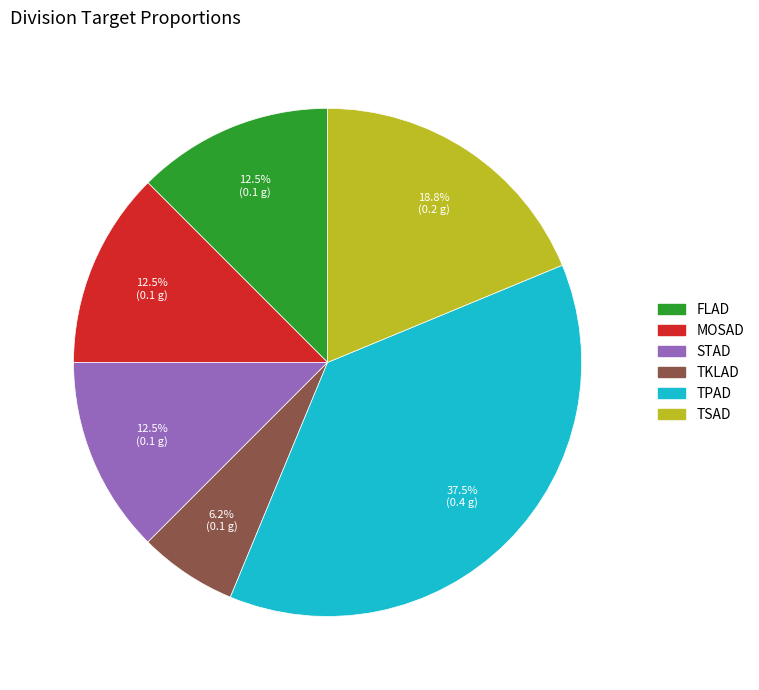

How many slices are in this pie chart?

6